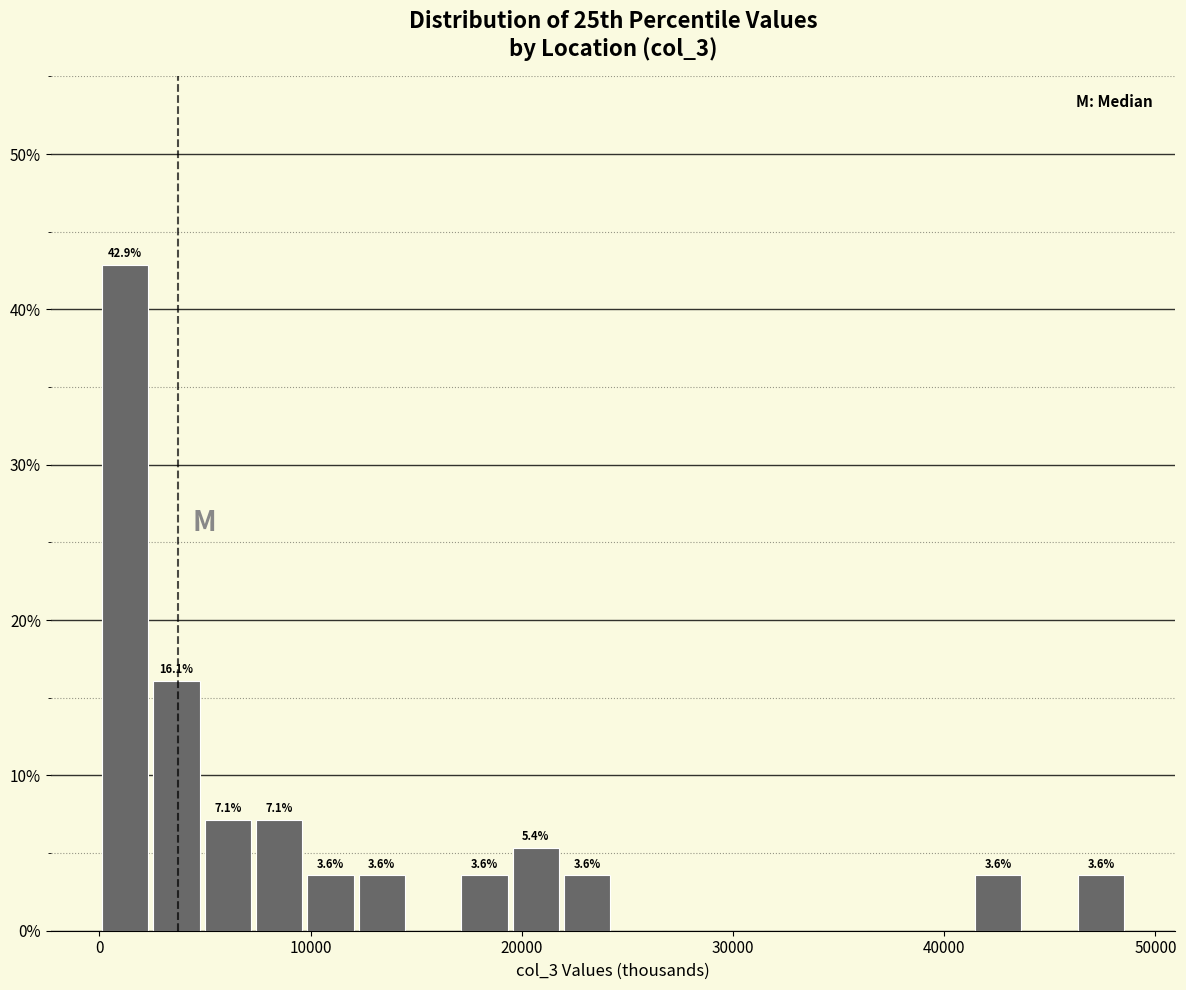

Around what value on the x-axis is the tallest bar? Give the approximate position of its centre, as read against the axis.

1000